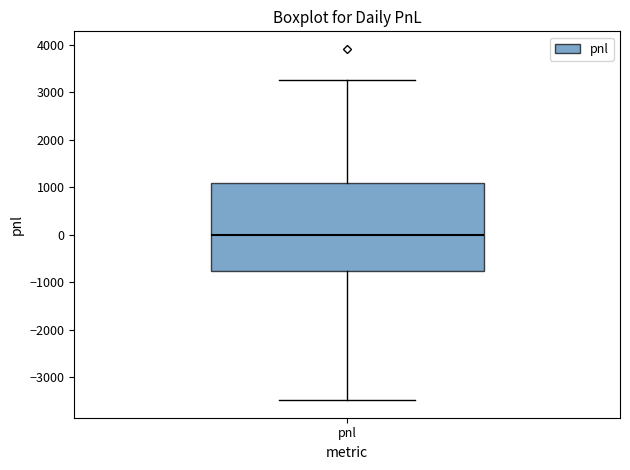

Read this box plot against the y-axis: the position of the median line, the range covered by the box, and the ends of both whiskers. The values are not printed on the chart, so give them approximately, as read against the axis.

median 0, box -800 to 1100, whiskers -3500 to 3300